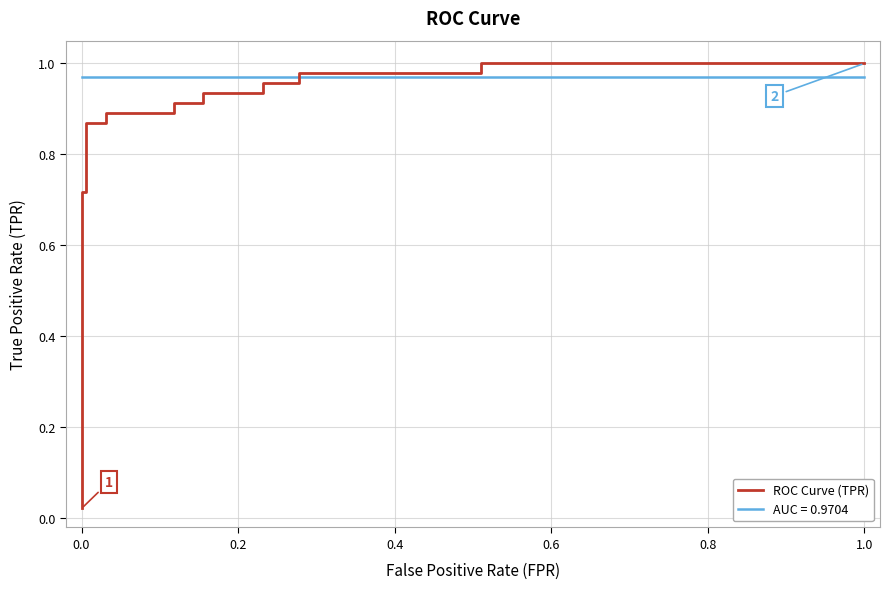

True or false: the data shows 1.3 at 14.

False